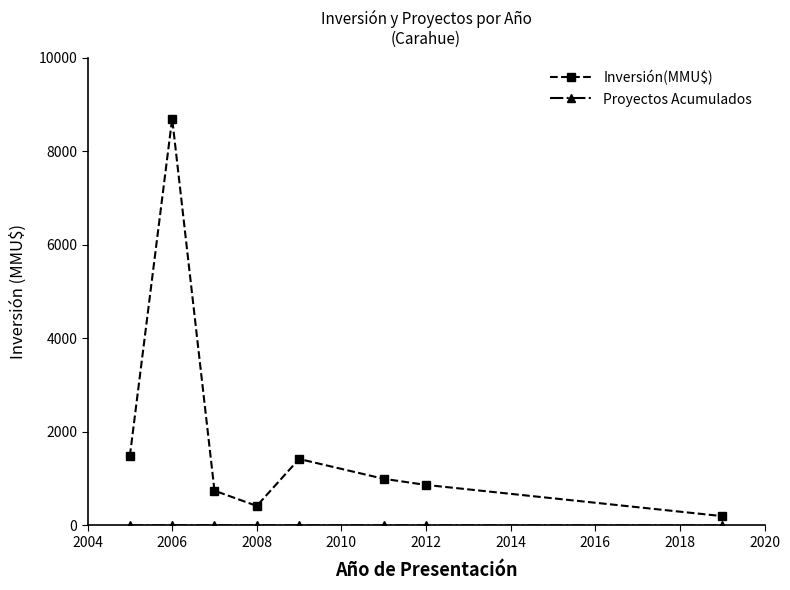

True or false: Inversión(MMU$) has more than 0 interior local peaks.

True